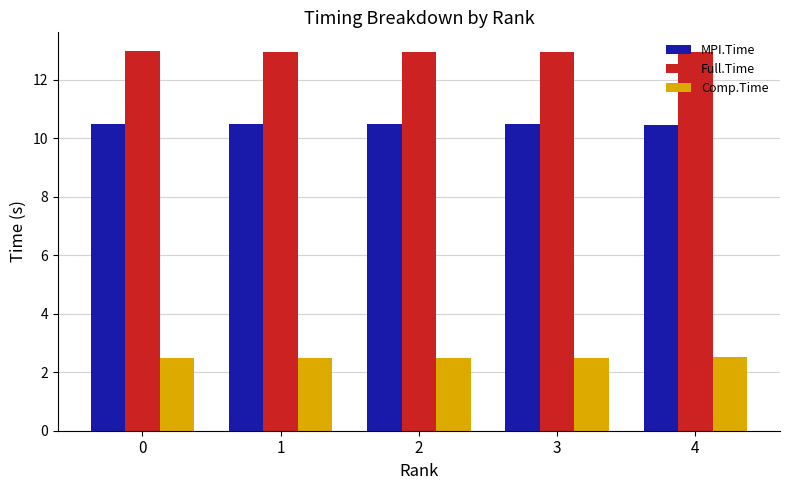

The Full.Time series shows 13.0 at 1. True or false?

True